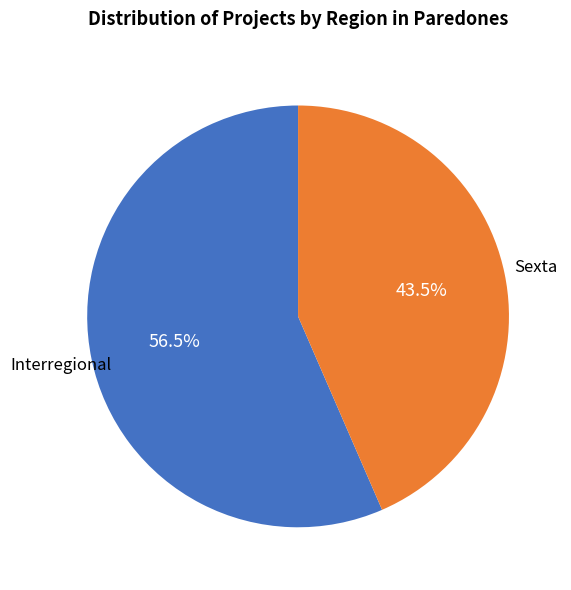

Between Interregional and Sexta, which is larger?

Interregional